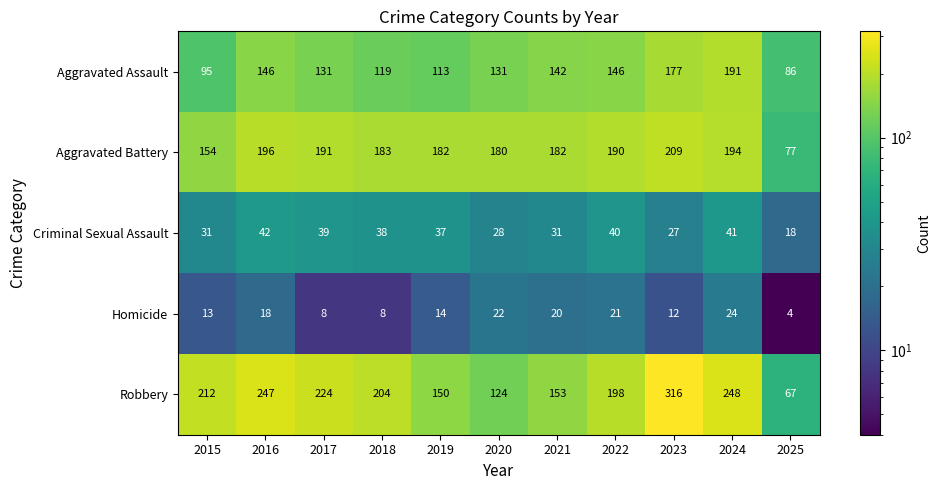

At 2022, list the series in order from largest to smallest.

Robbery, Aggravated Battery, Aggravated Assault, Criminal Sexual Assault, Homicide